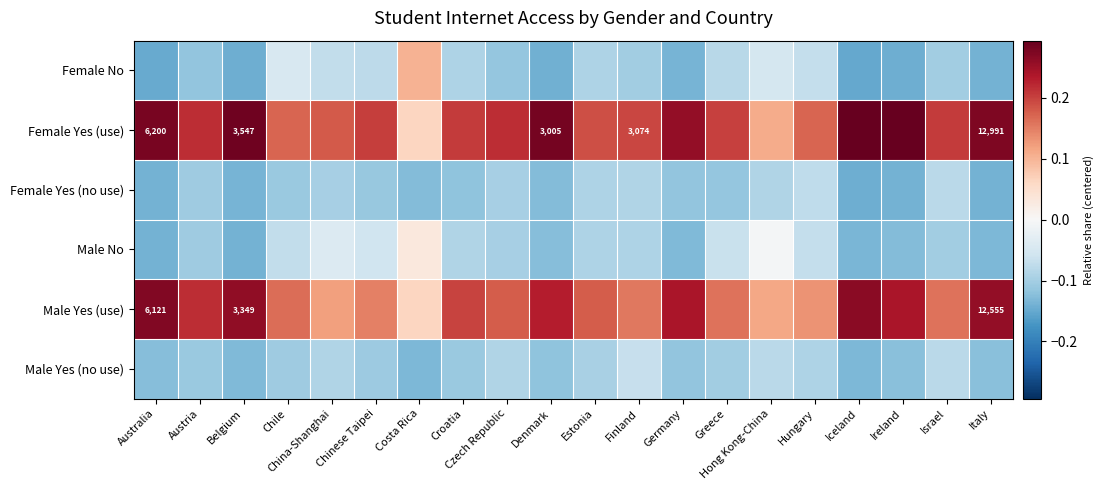

At which label does Female Yes (no use) reach its peak?

Hungary